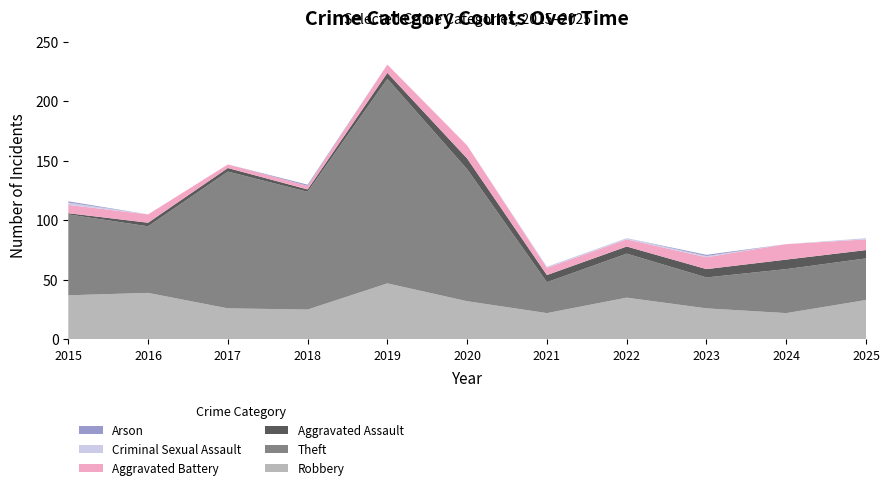

Reading left to right, what are all the values shown in this chart?

Robbery: 2015=37	2016=39	2017=26	2018=25	2019=47	2020=32	2021=22	2022=35	2023=26	2024=22	2025=33
Theft: 2015=68	2016=56	2017=115	2018=99	2019=172	2020=111	2021=26	2022=37	2023=26	2024=37	2025=35
Aggravated Assault: 2015=1	2016=3	2017=3	2018=2	2019=5	2020=9	2021=6	2022=6	2023=7	2024=8	2025=7
Aggravated Battery: 2015=7	2016=7	2017=3	2018=3	2019=7	2020=11	2021=6	2022=6	2023=10	2024=13	2025=9
Criminal Sexual Assault: 2015=2	2016=0	2017=0	2018=0	2019=0	2020=0	2021=1	2022=1	2023=1	2024=0	2025=1
Arson: 2015=1	2016=0	2017=0	2018=1	2019=0	2020=0	2021=0	2022=0	2023=1	2024=0	2025=0